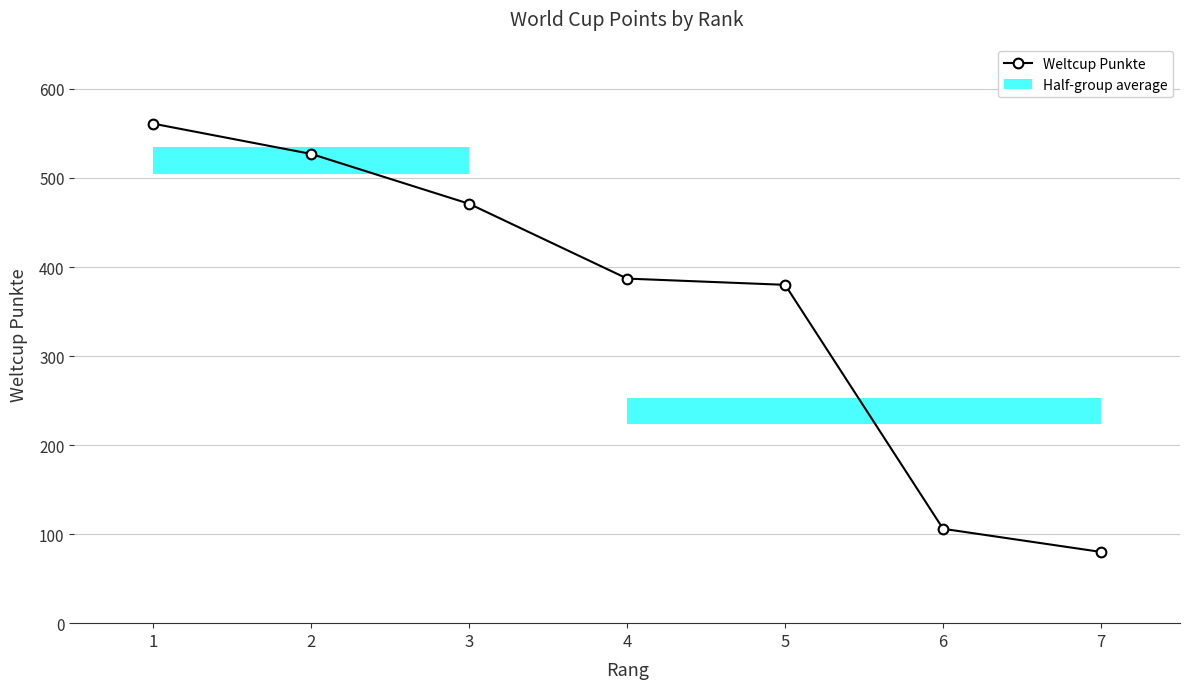

What is the change in value from 3 to 5?

-91